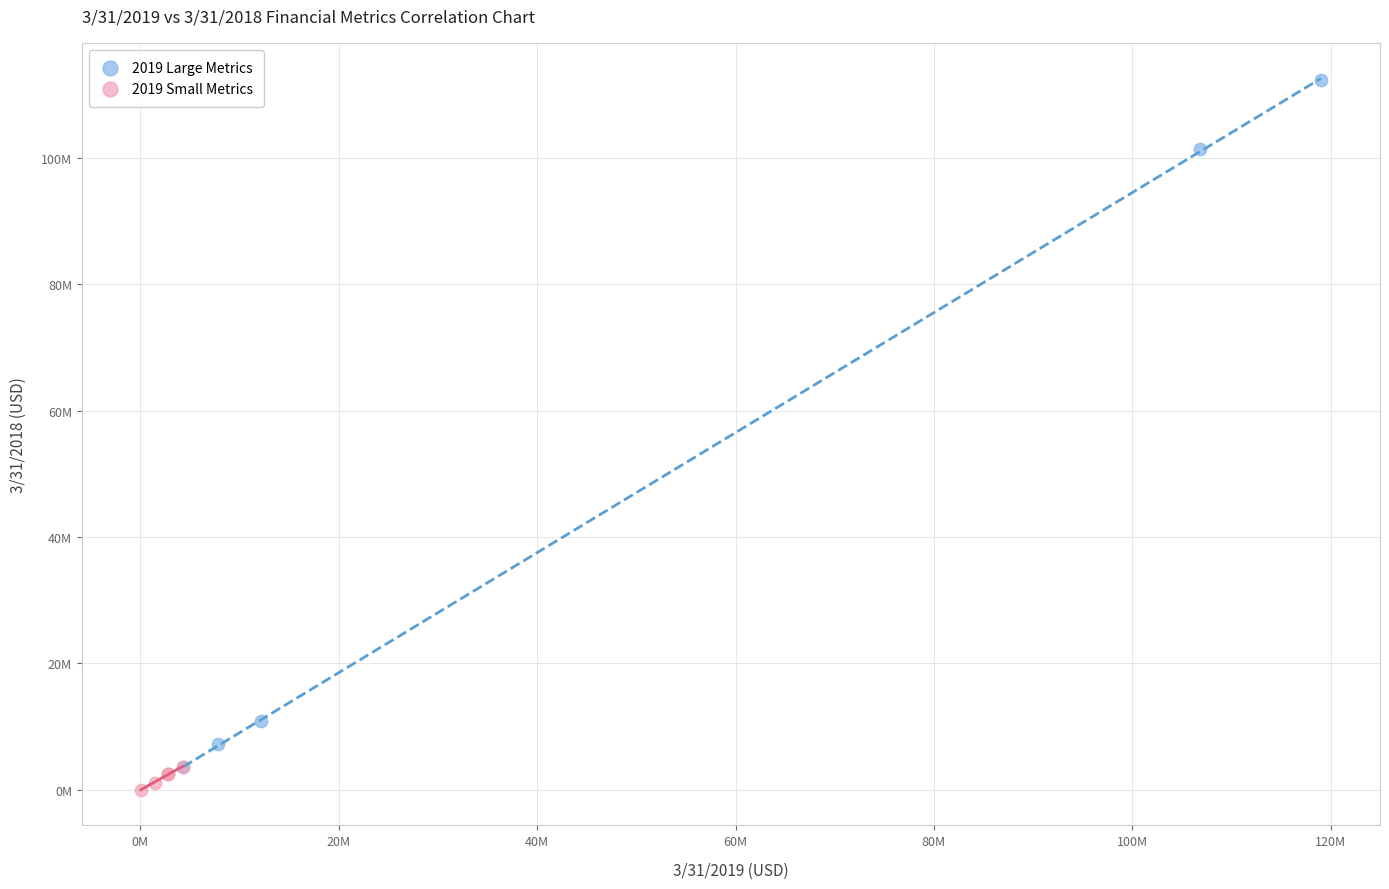

Which series has the largest Y range (max minus min)?

2019 Large Metrics